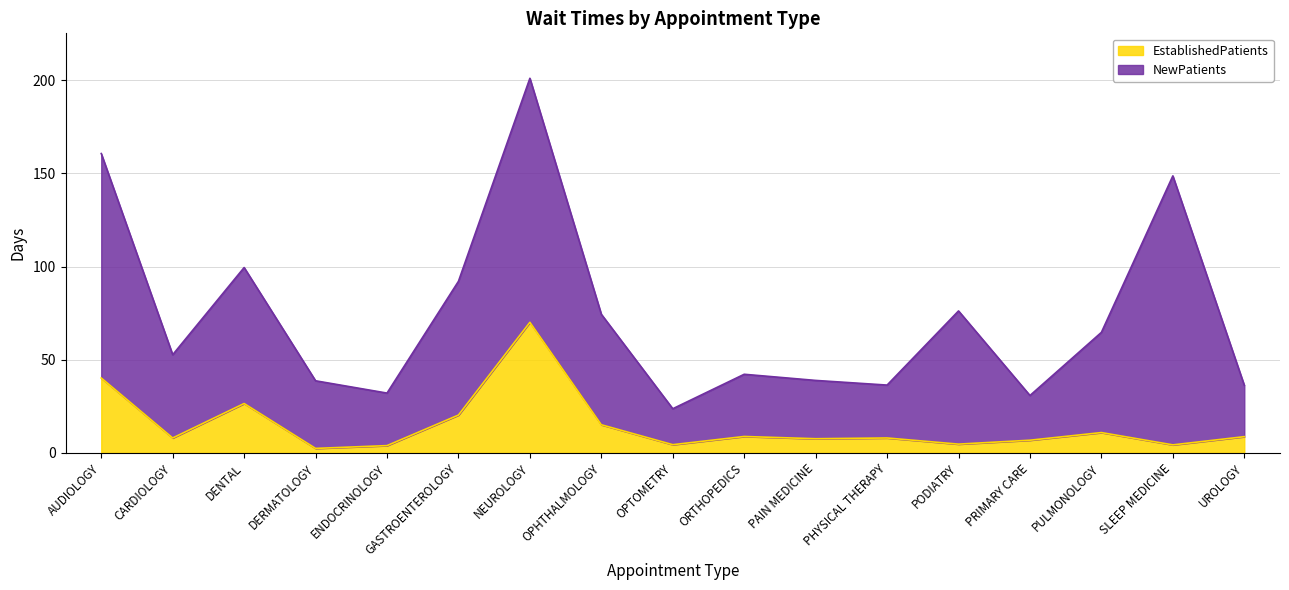

True or false: the data shows 8.0 at CARDIOLOGY.

True